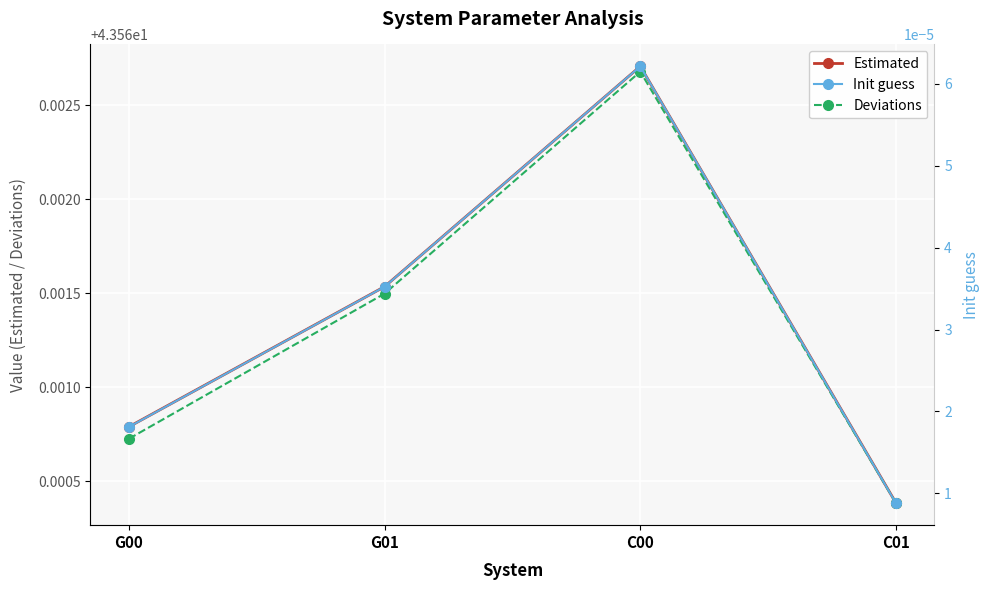

Reading right to left, list all the values displayed in this chart.

Estimated: 43.6	43.6	43.6	43.6
Deviations: 43.6	43.6	43.6	43.6
Init guess: 0.0	0.0	0.0	0.0